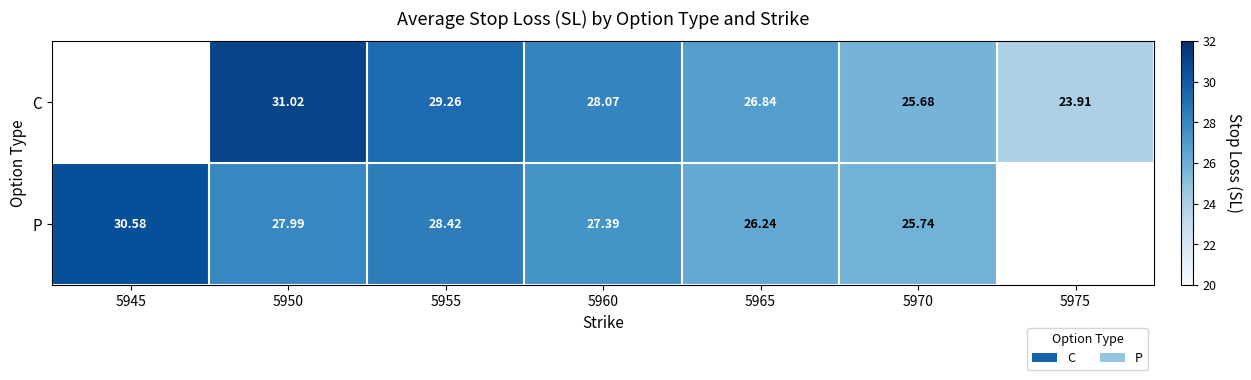

Is the value of P at 5965 greater than the value of C at 5970?

Yes